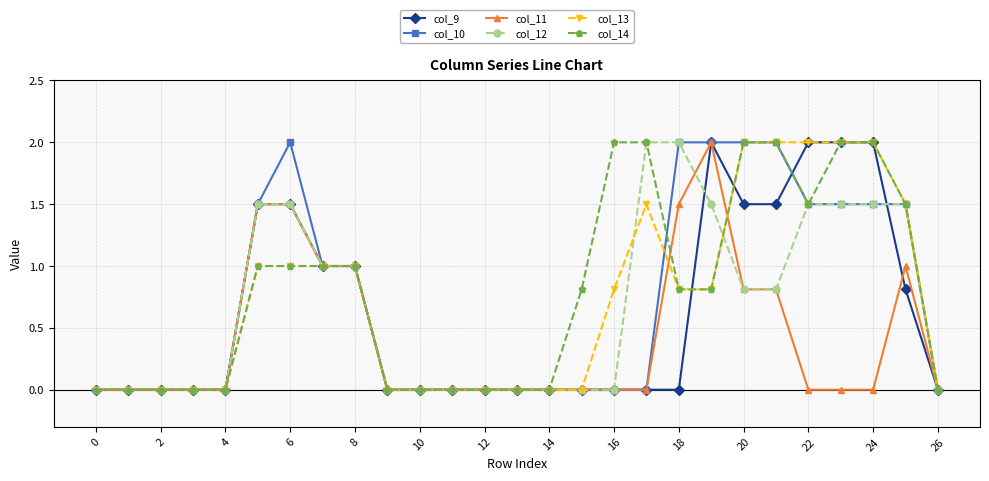

What is the maximum value shown in the chart?

2.0